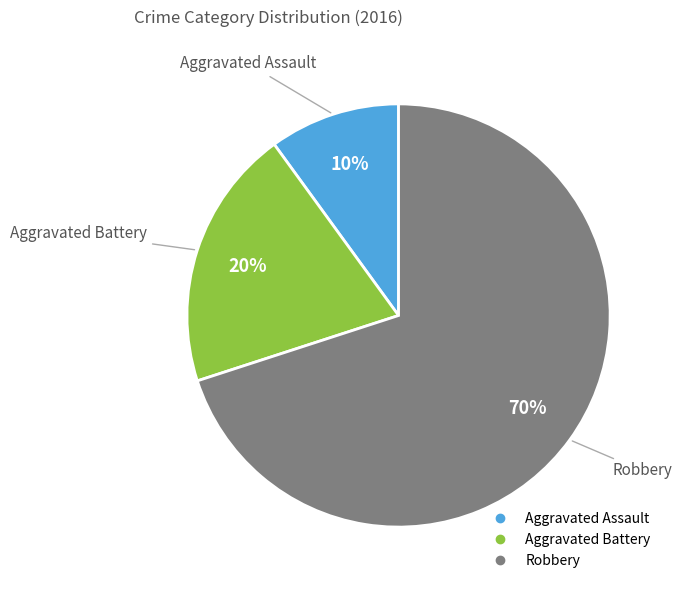

Does Aggravated Battery account for over 50% of the chart?

No